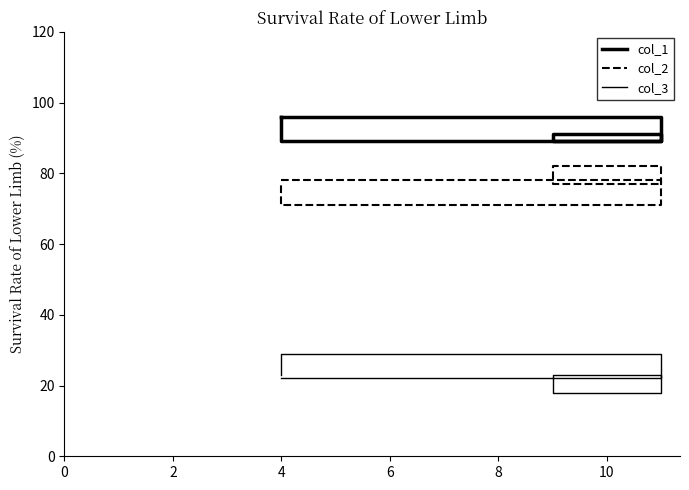

Is this an area chart (filled region under the line)?

No